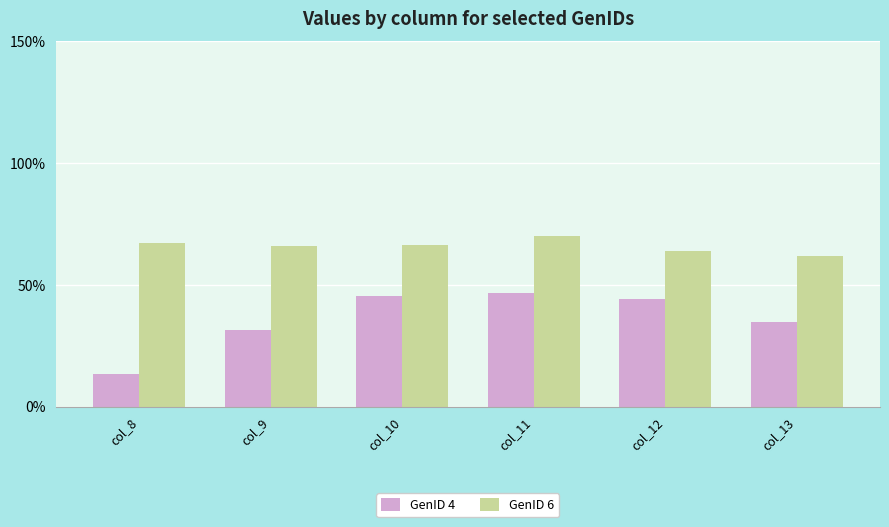

Rank the series at col_13 from highest to lowest value.

GenID 6, GenID 4